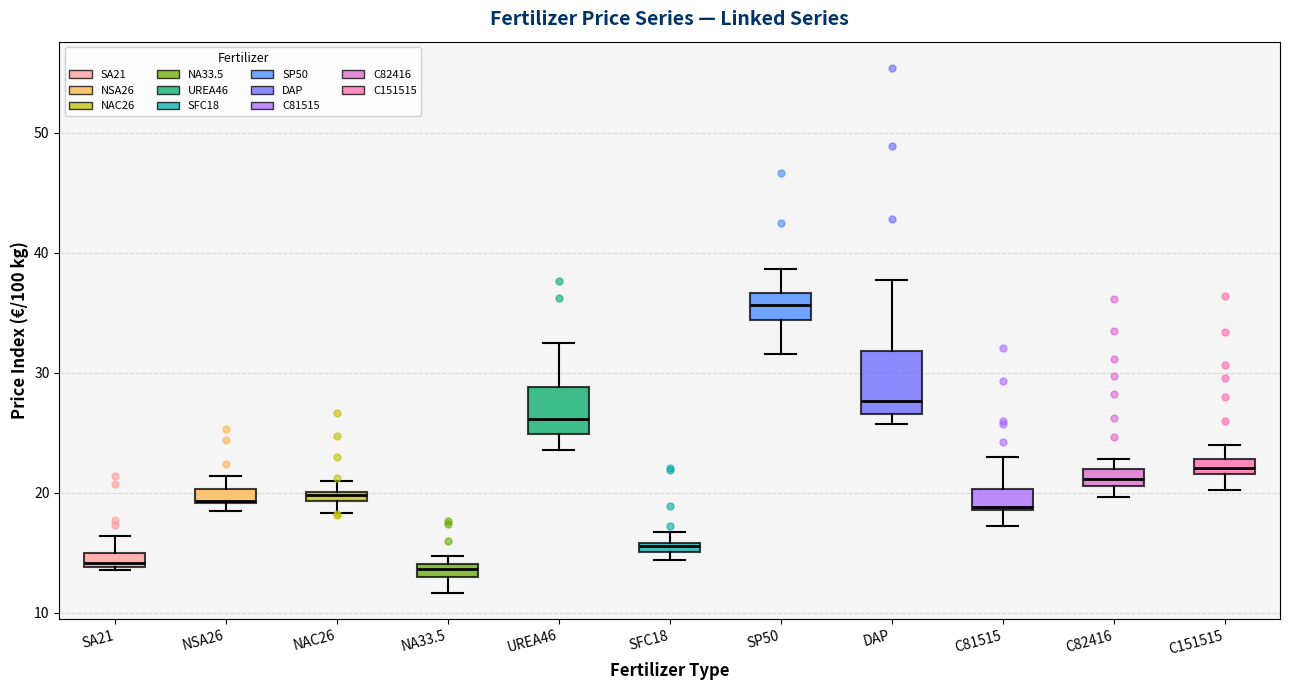

Where is the upper edge of the box for DAP on the y-axis? The values are not printed on the chart, so give them approximately, as read against the axis.

32